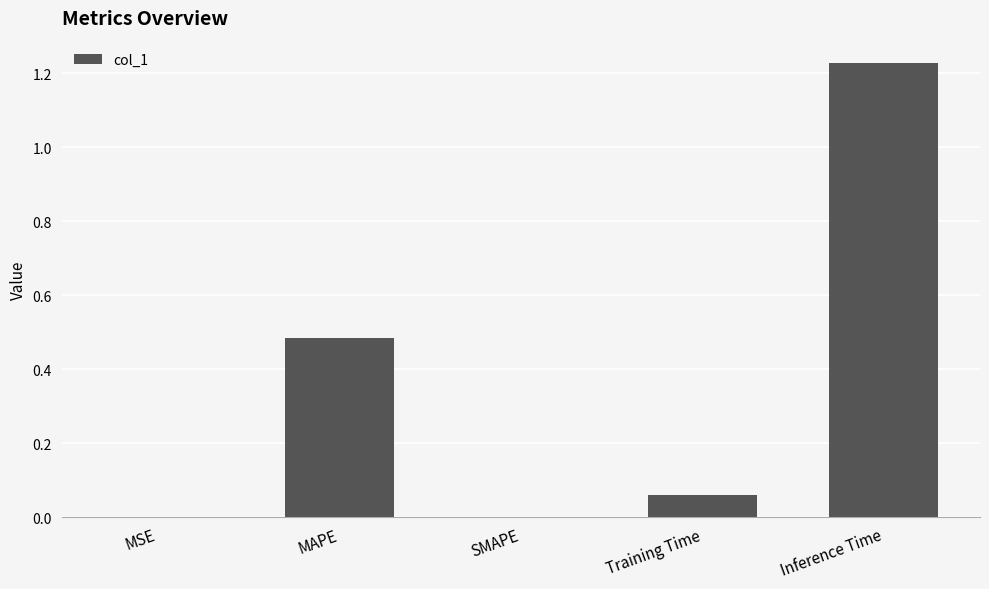

What is the average value?

0.4